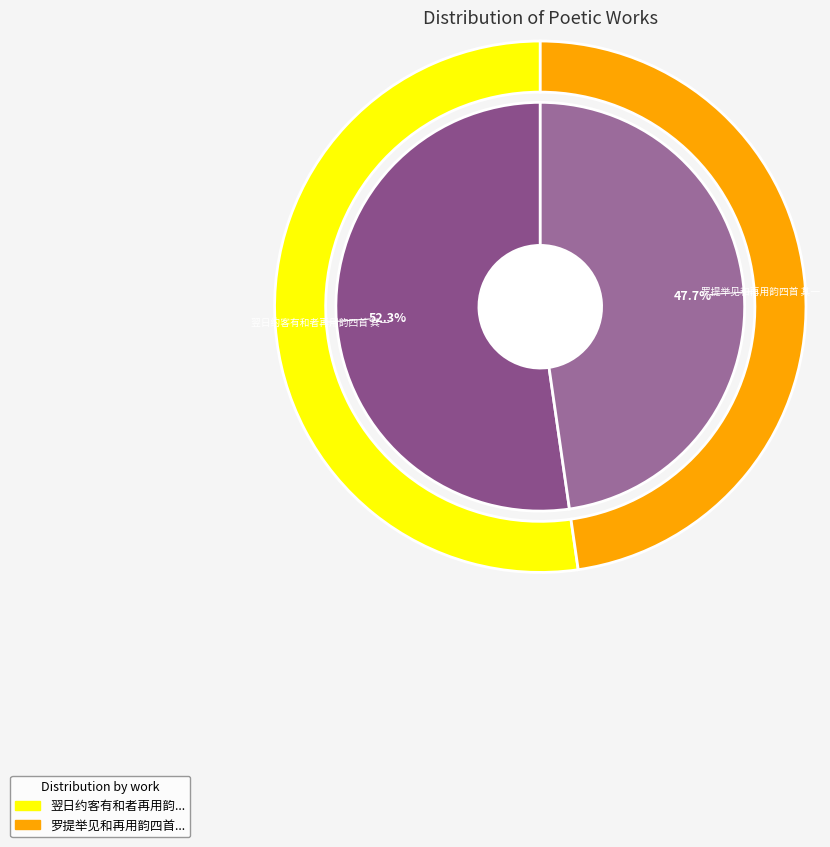

What portion of the pie excludes 翌日约客有和者再用韵四首 其一?

47.7%